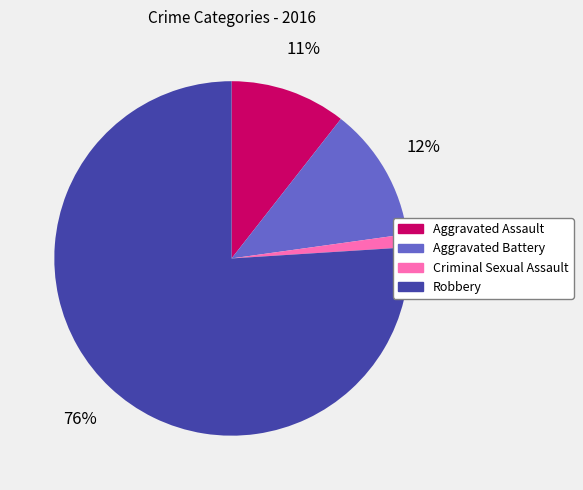

Does Aggravated Battery represent more than half of the total?

No